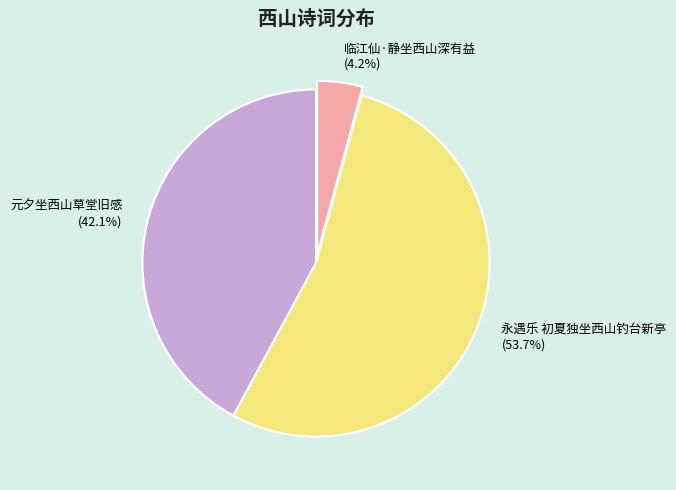

Between 元夕坐西山草堂旧感 and 临江仙·静坐西山深有益, which is larger?

元夕坐西山草堂旧感